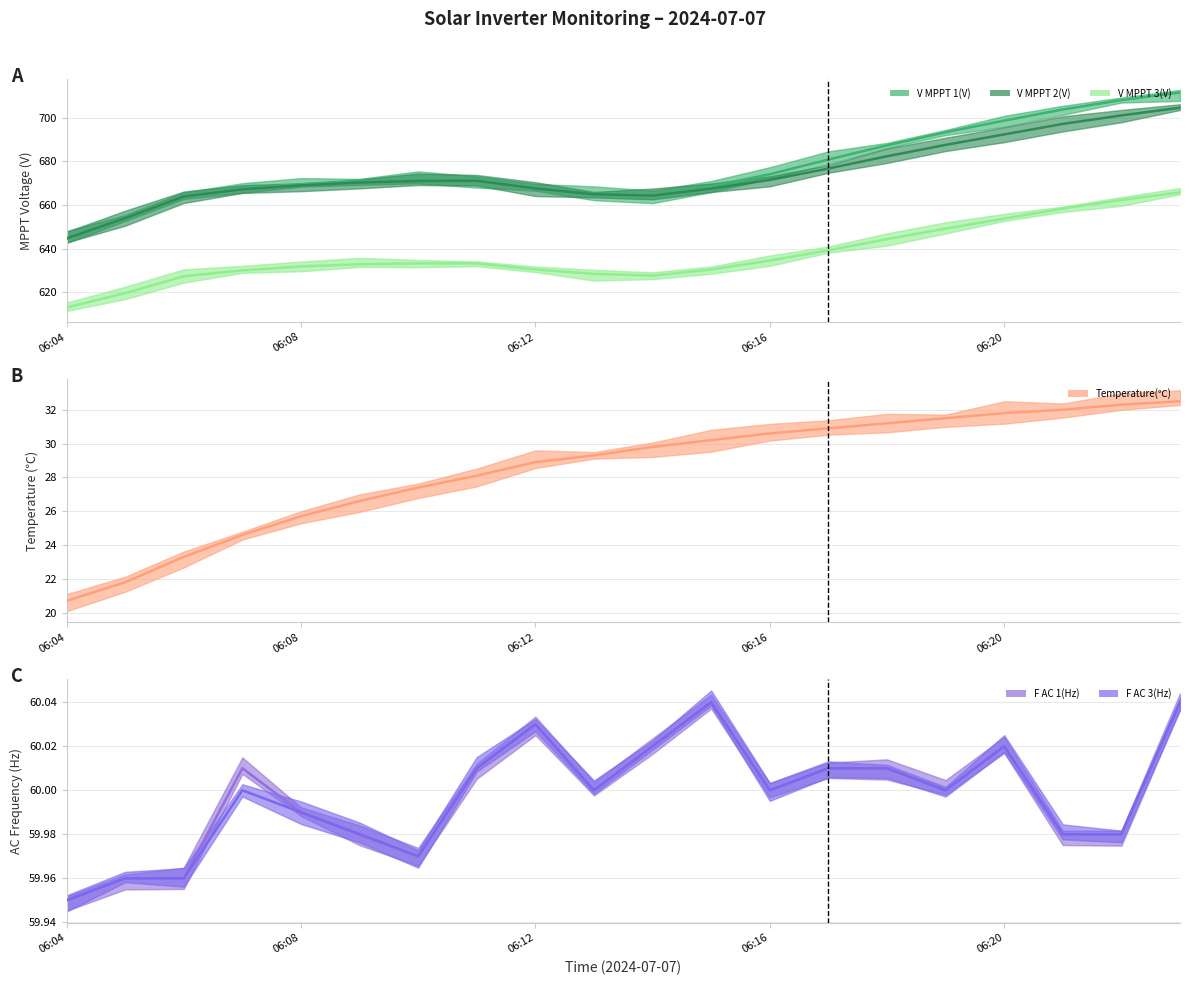

At how many categories does at least one series exceed 169?

20